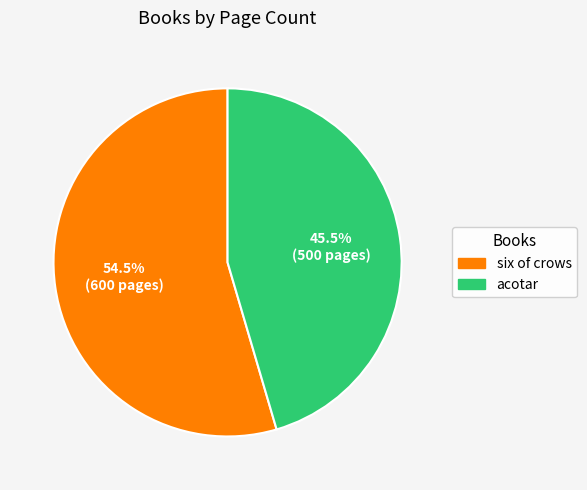

Which category has the biggest portion of the pie?

six of crows